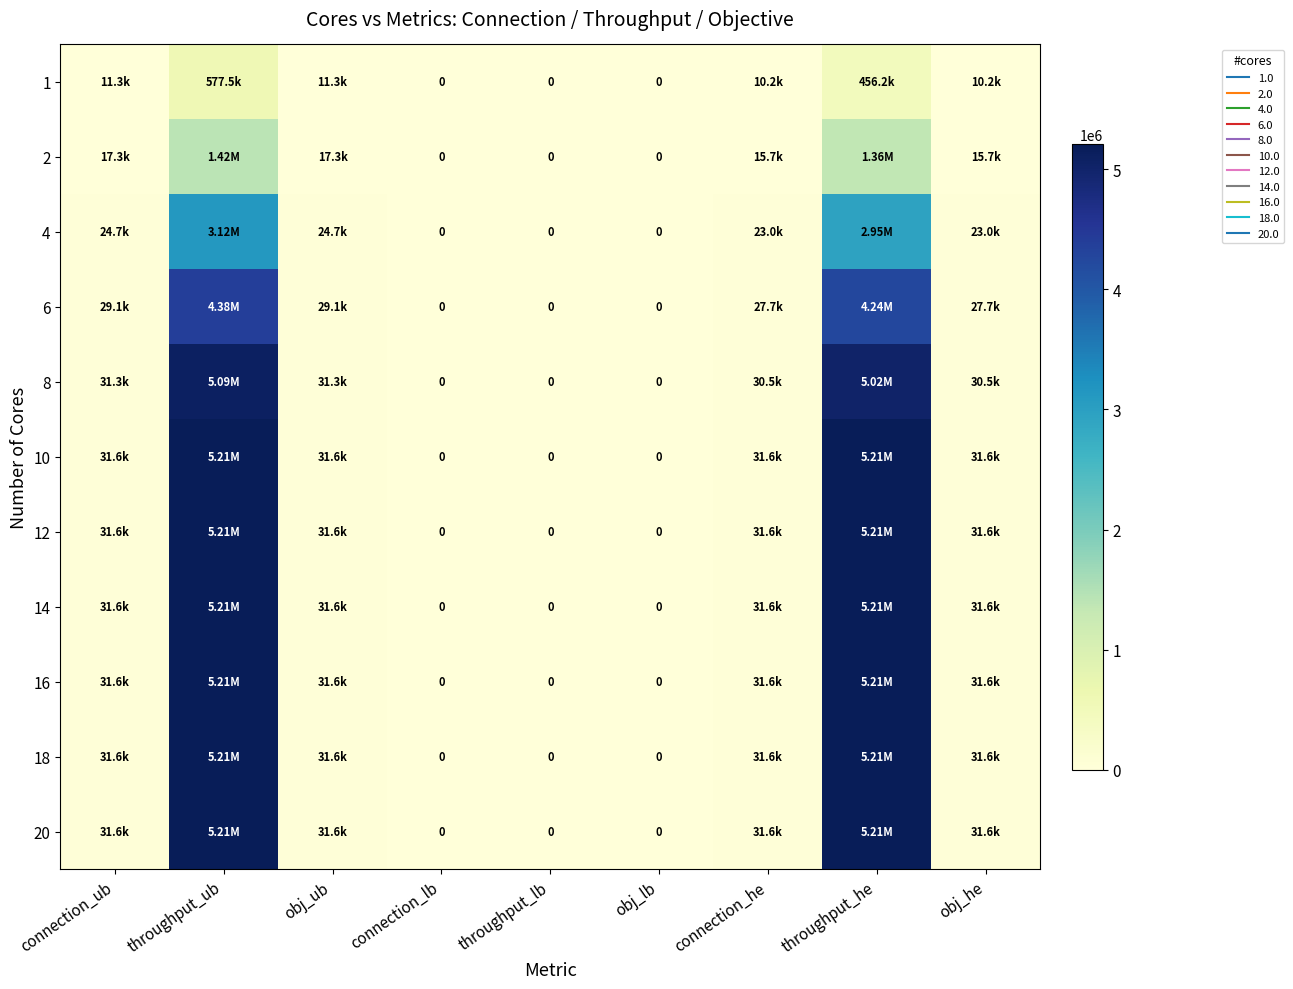

The value of 14 at obj_lb is 0. True or false?

True